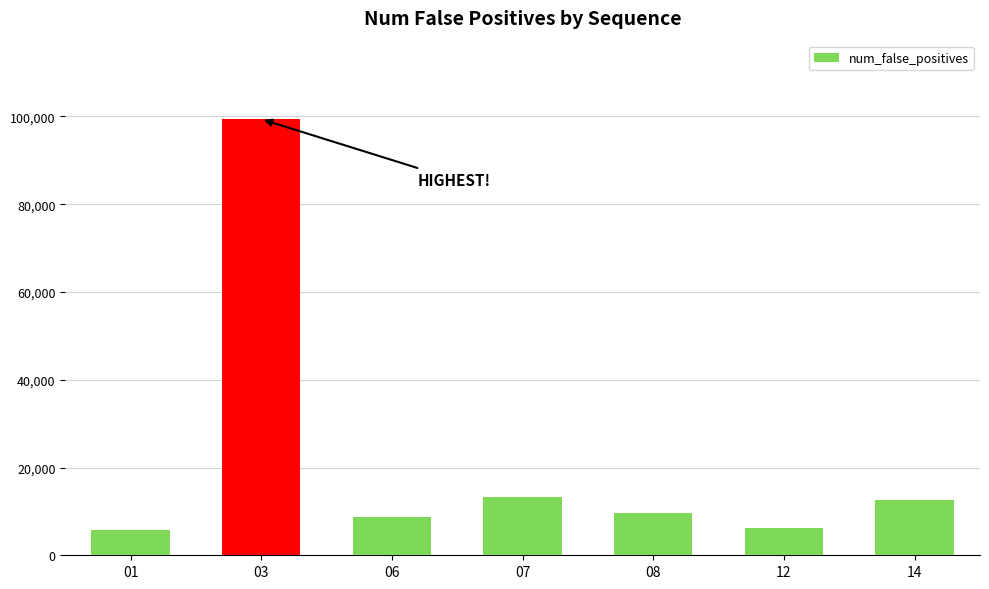

At which label does the data first exceed 9527?

03